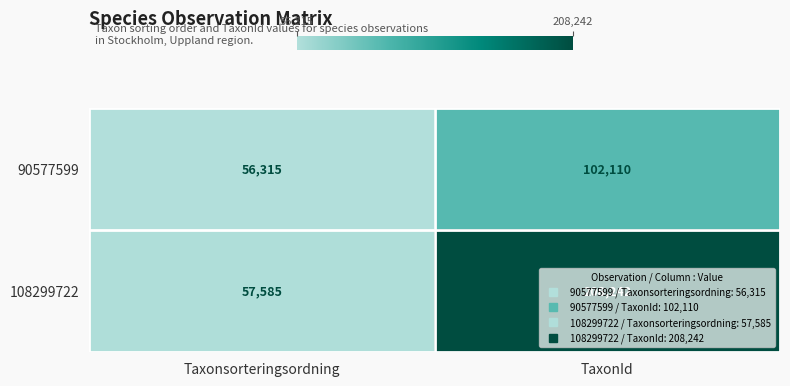

At which category does the chart reach its peak across all series?

TaxonId